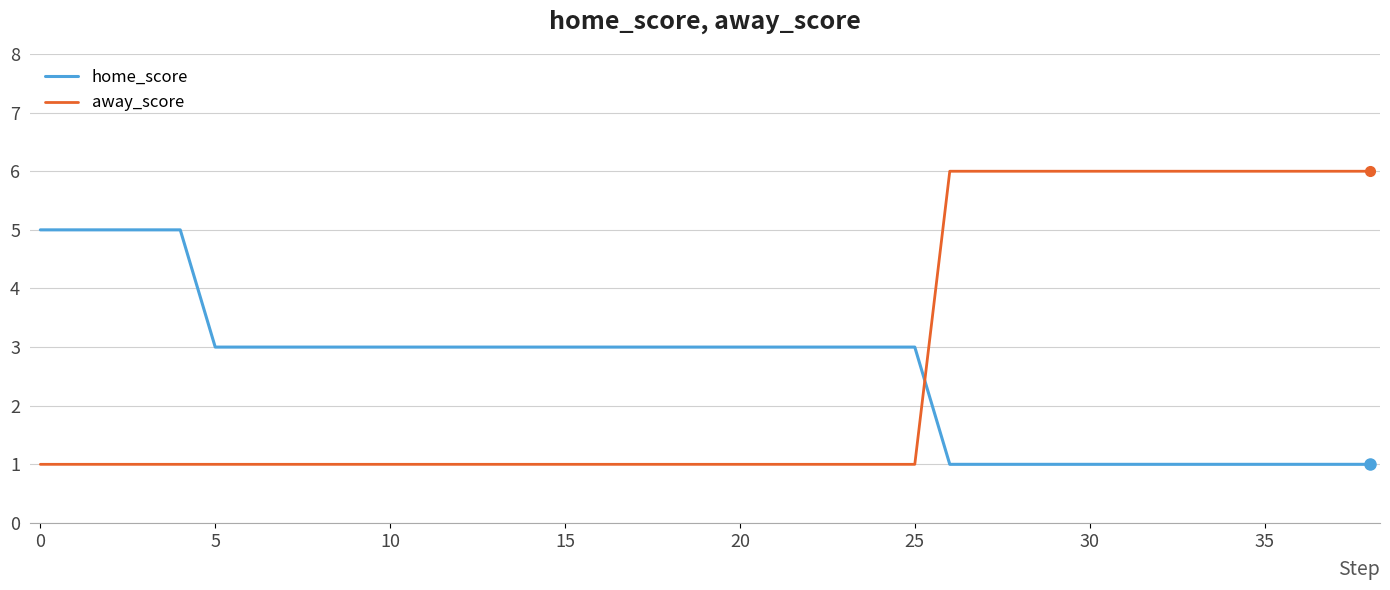

Which series ends up on top after the final intersection of away_score and home_score?

away_score